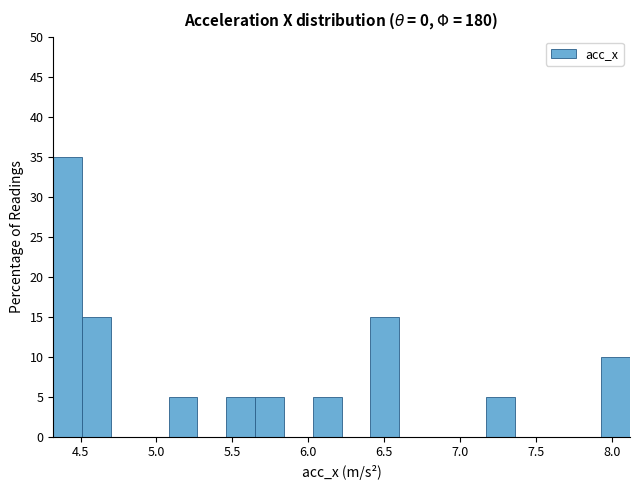

Around what value on the x-axis is the tallest bar? Give the approximate position of its centre, as read against the axis.

4.40